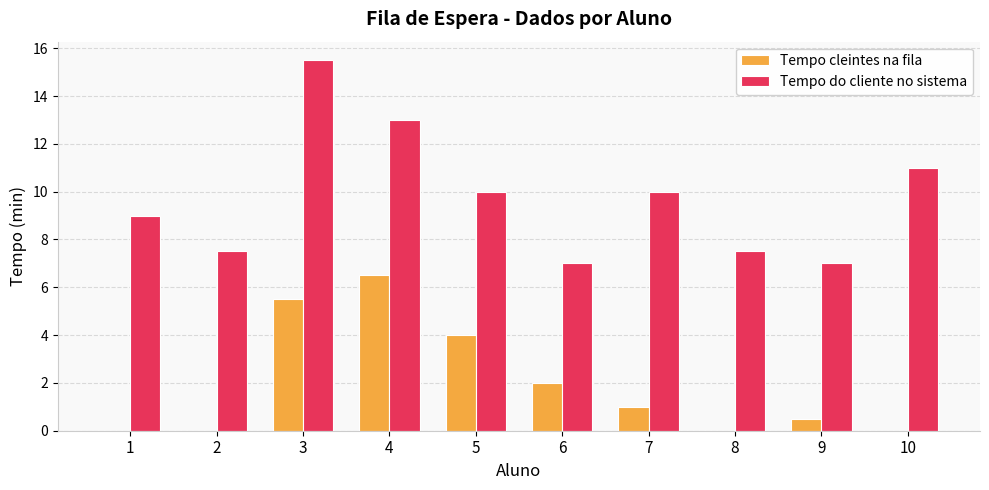

Reading left to right, what are all the values shown in this chart?

Tempo cleintes na fila: 1=0.0	2=0.0	3=5.5	4=6.5	5=4.0	6=2.0	7=1.0	8=0.0	9=0.5	10=0.0
Tempo do cliente no sistema: 1=9.0	2=7.5	3=15.5	4=13.0	5=10.0	6=7.0	7=10.0	8=7.5	9=7.0	10=11.0